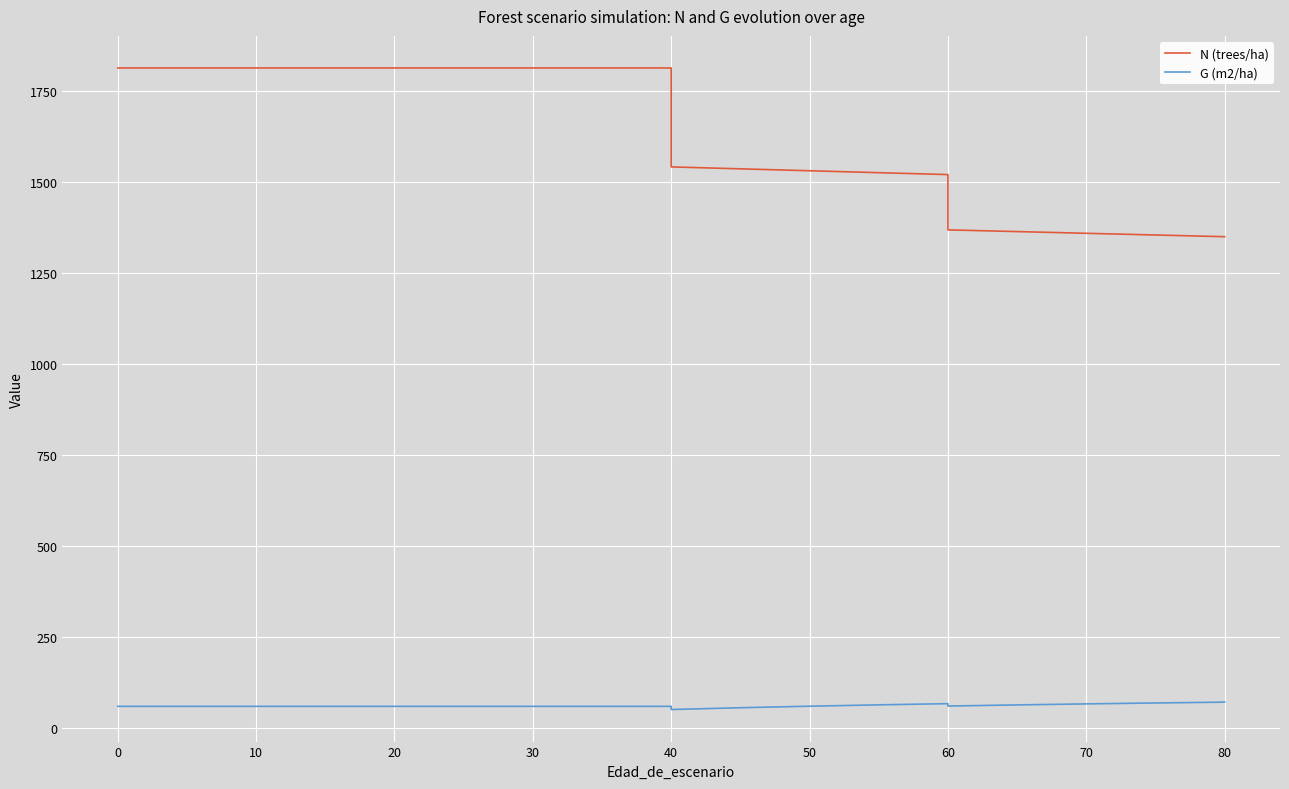

Rank the series at 30 from lowest to highest value.

G (m2/ha), N (trees/ha)